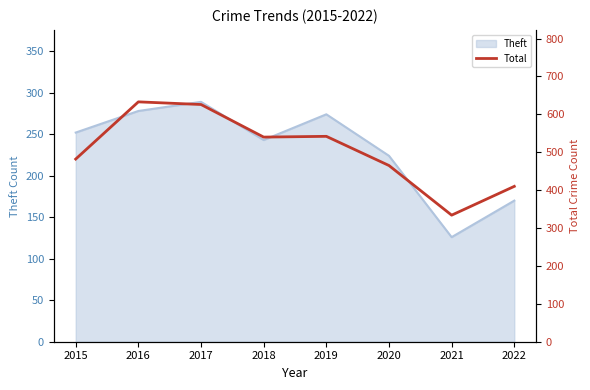

What is the difference between the maximum and minimum values?

299